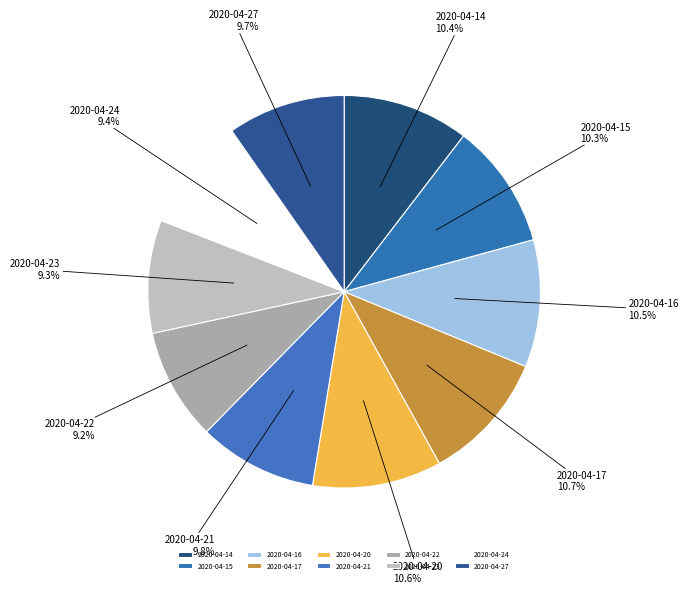

To the nearest percent, what is the average slice percentage?

10%